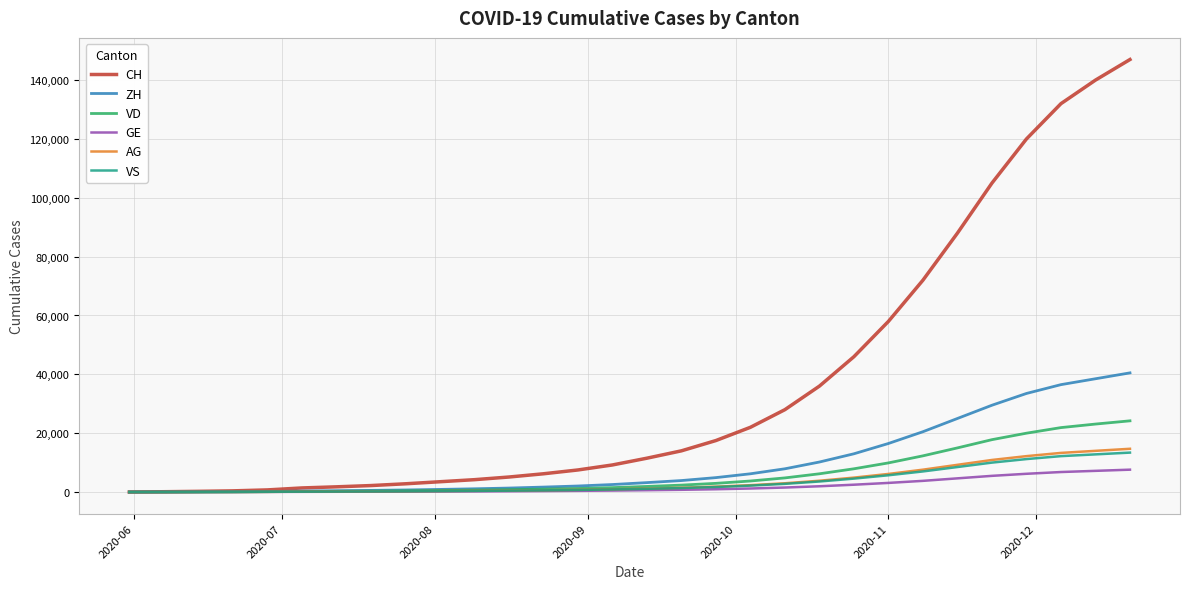

Which series has the largest total across all categories?

CH